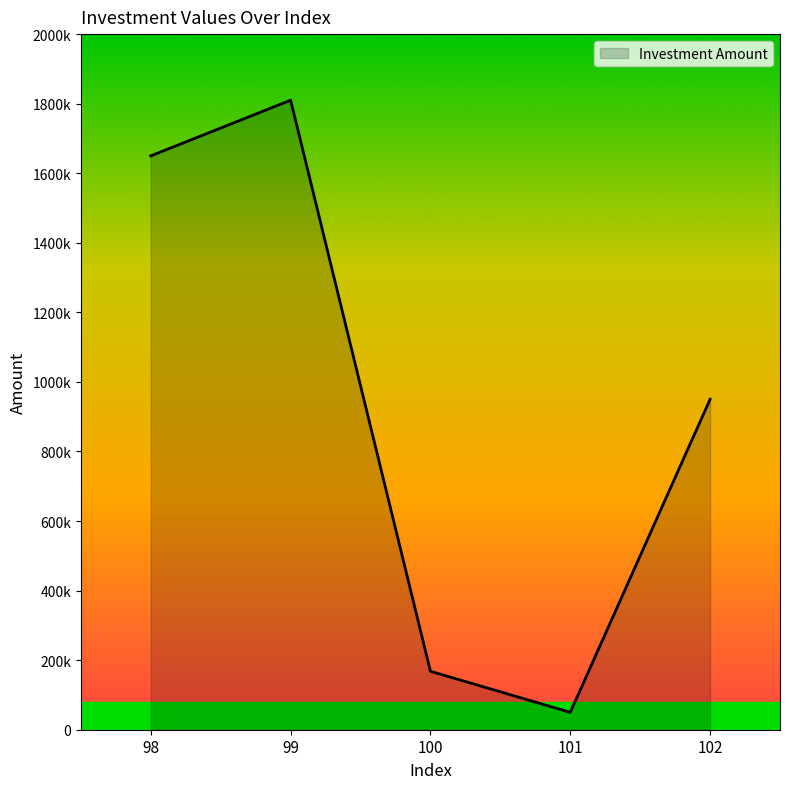

What is the value of the 1st point from the left?

1650000